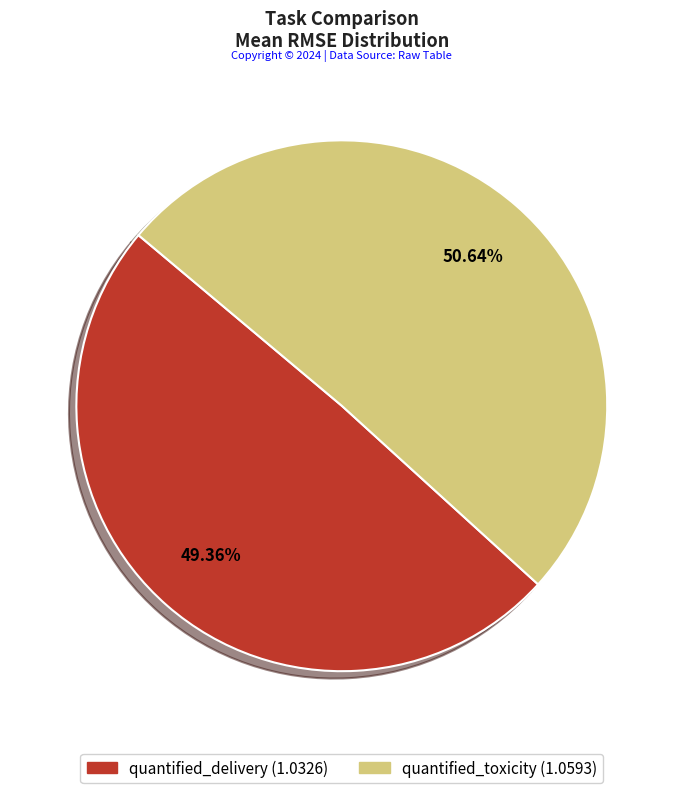

Does quantified_toxicity represent more than half of the total?

Yes